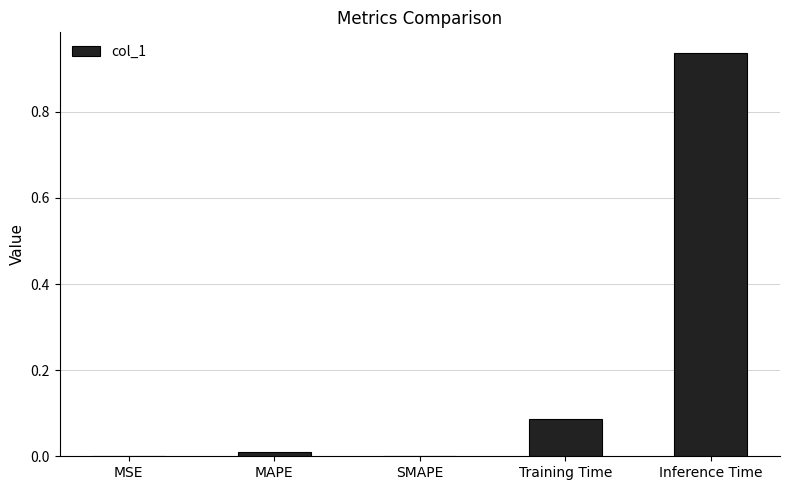

Which has a higher value, Inference Time or MSE?

Inference Time